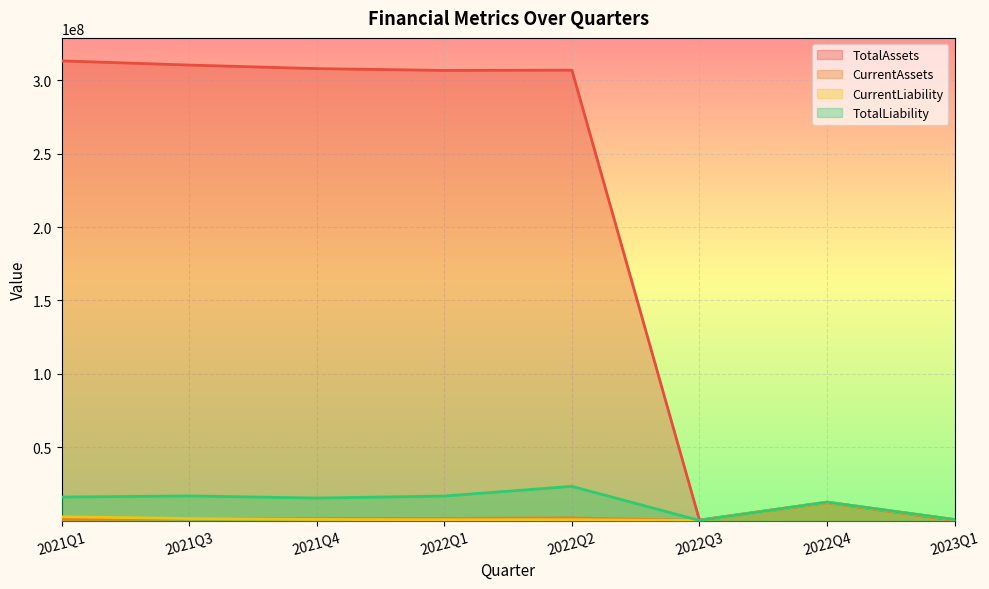

At which label is TotalAssets closest to 156813361?

2022Q4